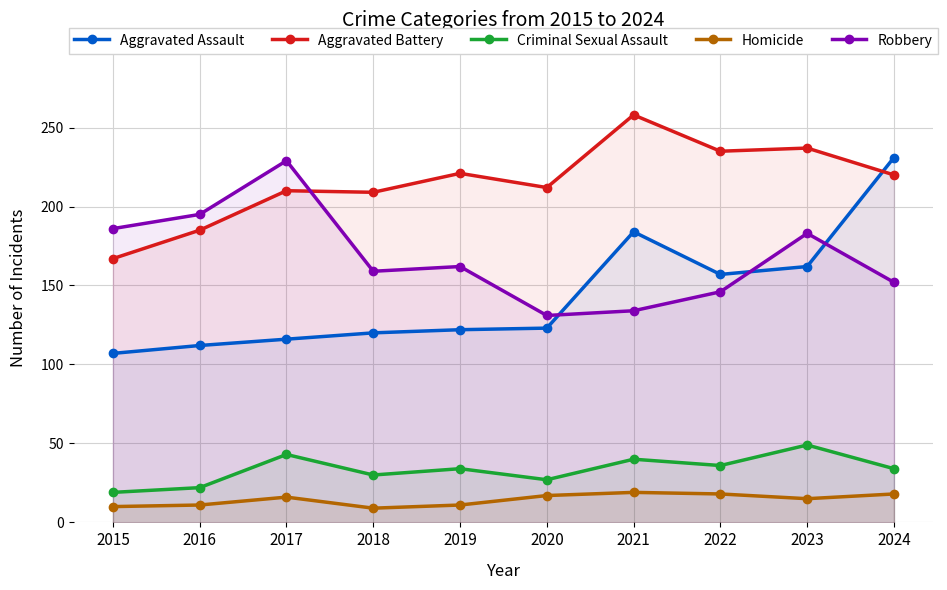

True or false: Aggravated Assault and Criminal Sexual Assault intersect in this chart.

False